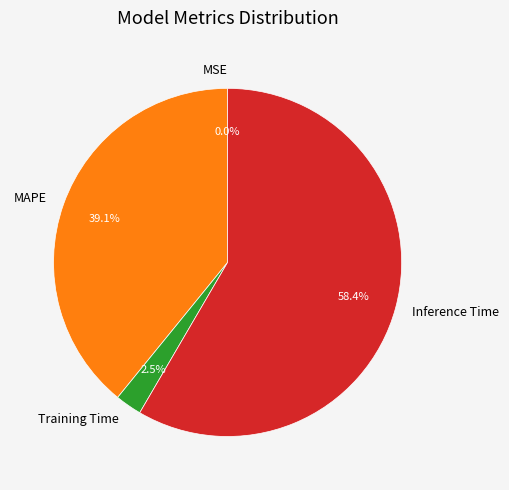

The Inference Time slice represents 58% of the pie. True or false?

True